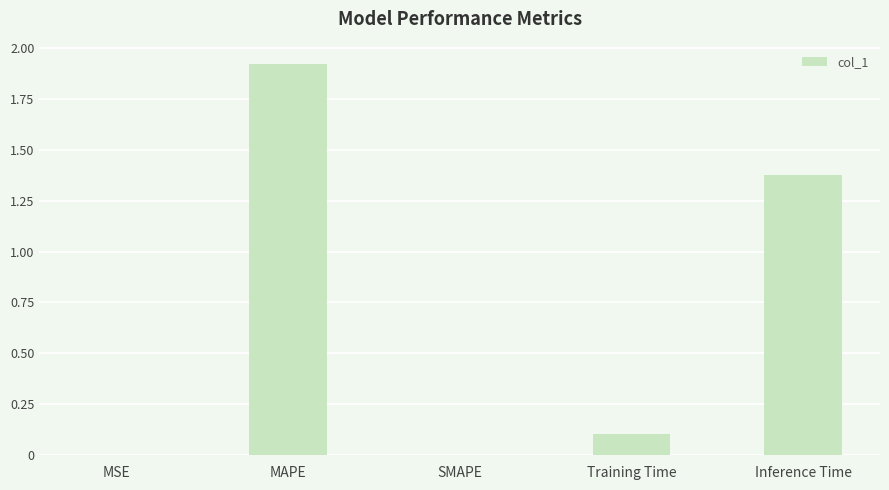

The chart shows a value of 1.9 at Inference Time. True or false?

False